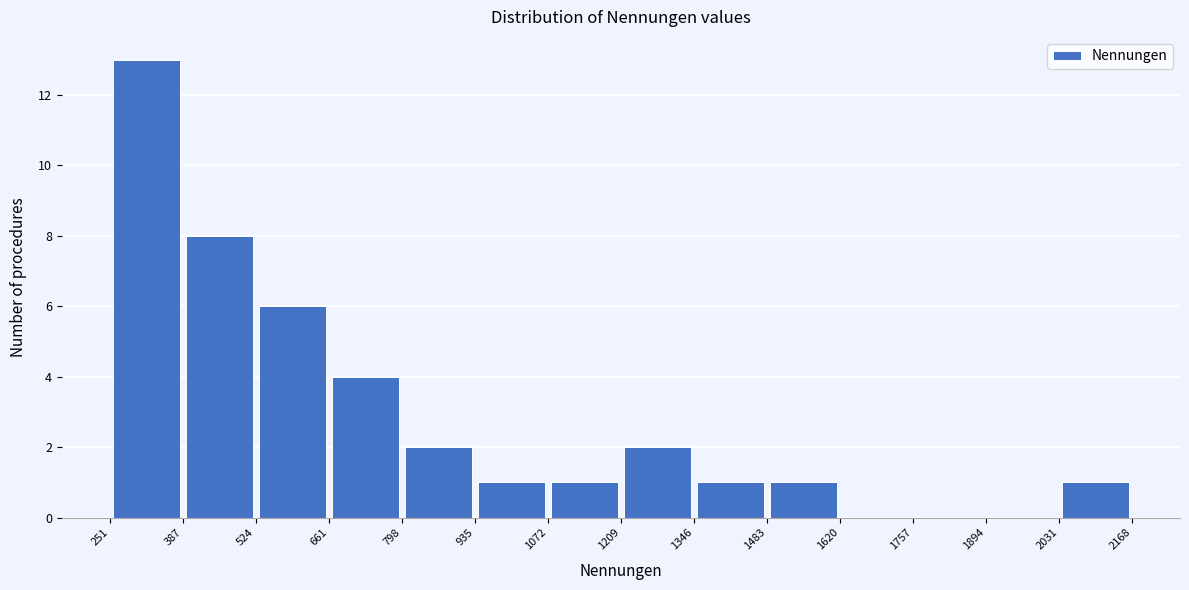

Reading left to right, transcribe this chart: for each bar, give the range it covers on the x-axis and its height. The values are not printed on the chart, so give them approximately, as read against the axis.

251 to 387: 13
387 to 524: 8
524 to 661: 6
661 to 798: 4
798 to 935: 2
935 to 1072: 1
1072 to 1209: 1
1209 to 1346: 2
1346 to 1483: 1
1483 to 1620: 1
1620 to 1757: 0
1757 to 1894: 0
1894 to 2031: 0
2031 to 2168: 1